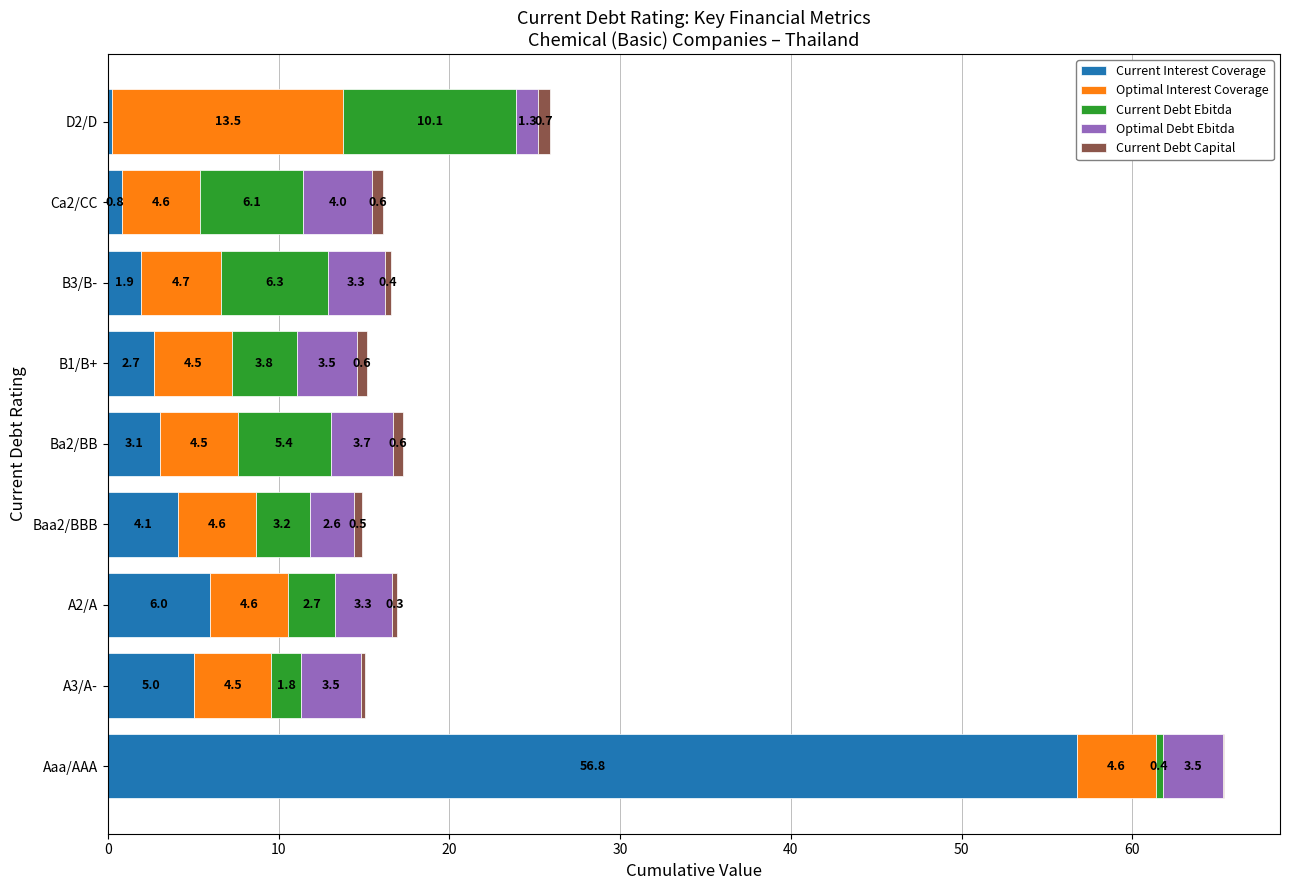

How many distinct data groups are displayed?

5